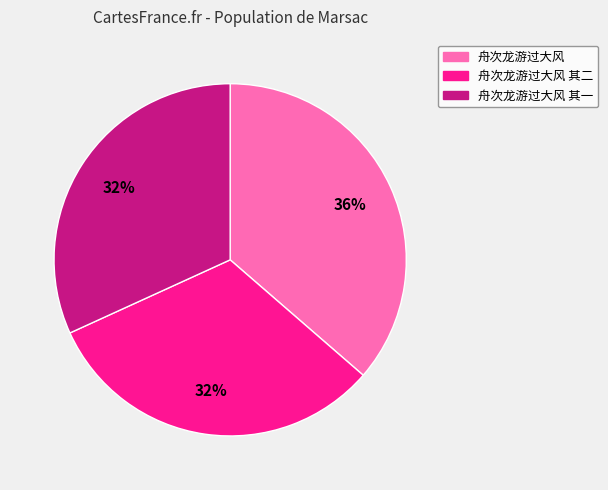

Does any single category account for the majority?

No